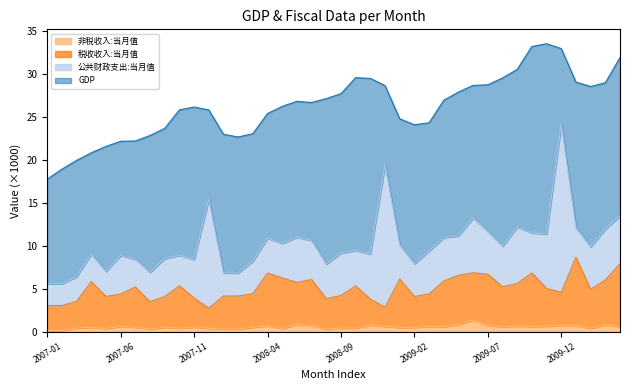

Is it true that 非税收入:当月值 equals 0.4 at 2007-10?

True